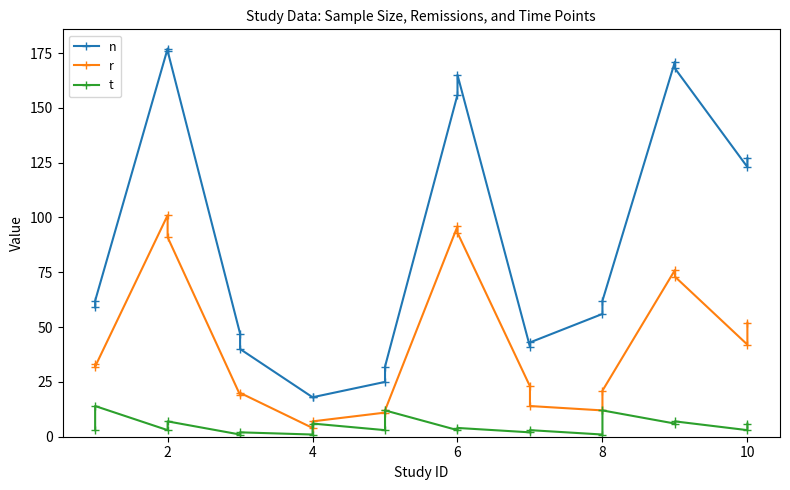

True or false: n and t intersect in this chart.

False